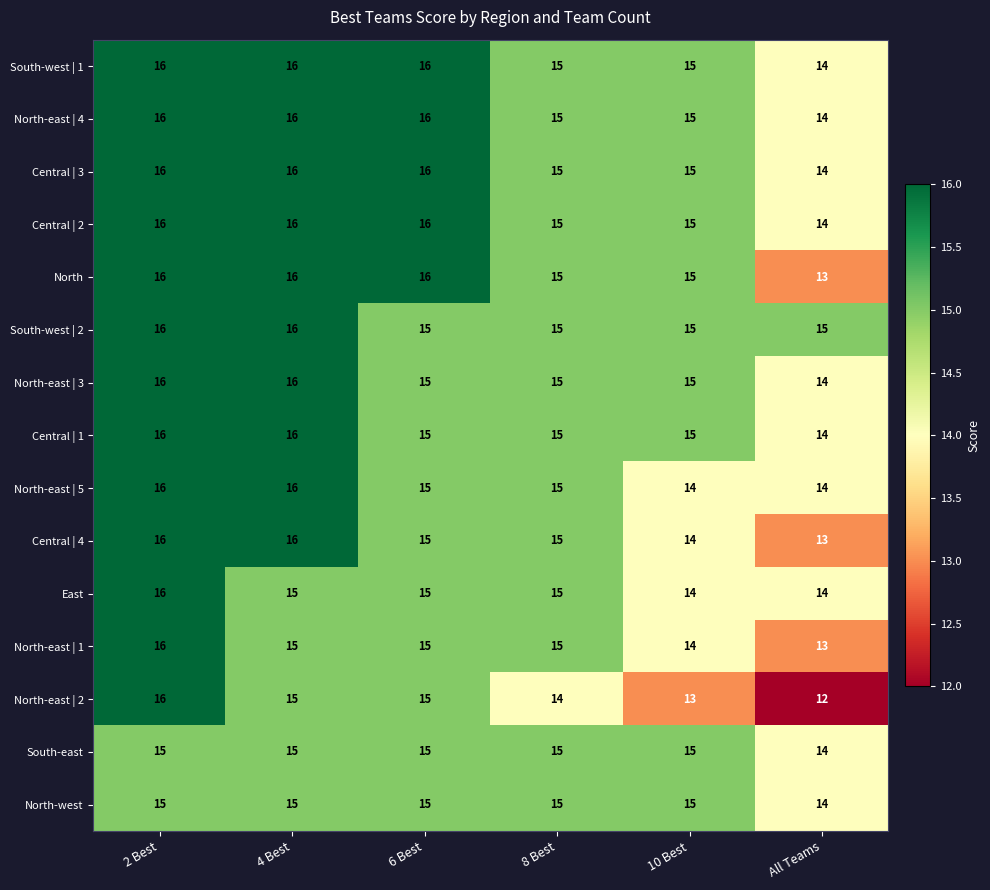

What value does the South-west | 1 series have at 10 Best?

15